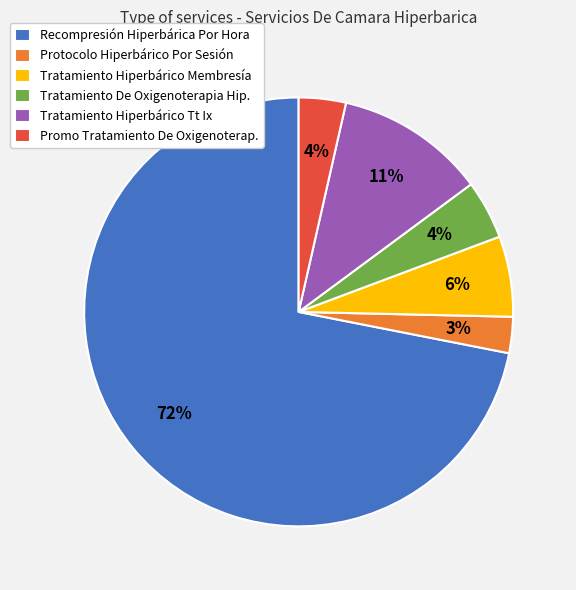

Combined, do Protocolo Hiperbárico Por Sesión and Tratamiento Hiperbárico Membresía account for over 50%?

No